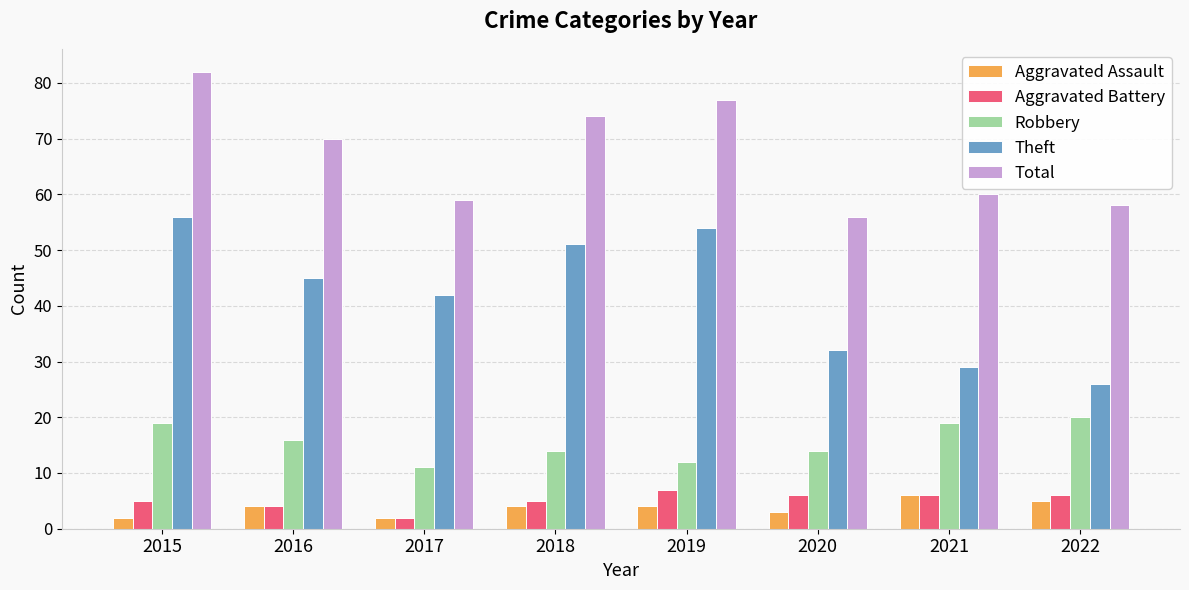

What is the difference between the Aggravated Assault values at 2021 and 2016?

2